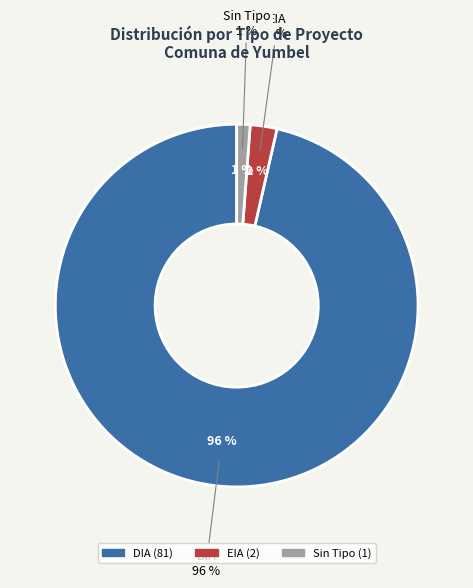

Is the sum of DIA and EIA greater than half?

Yes